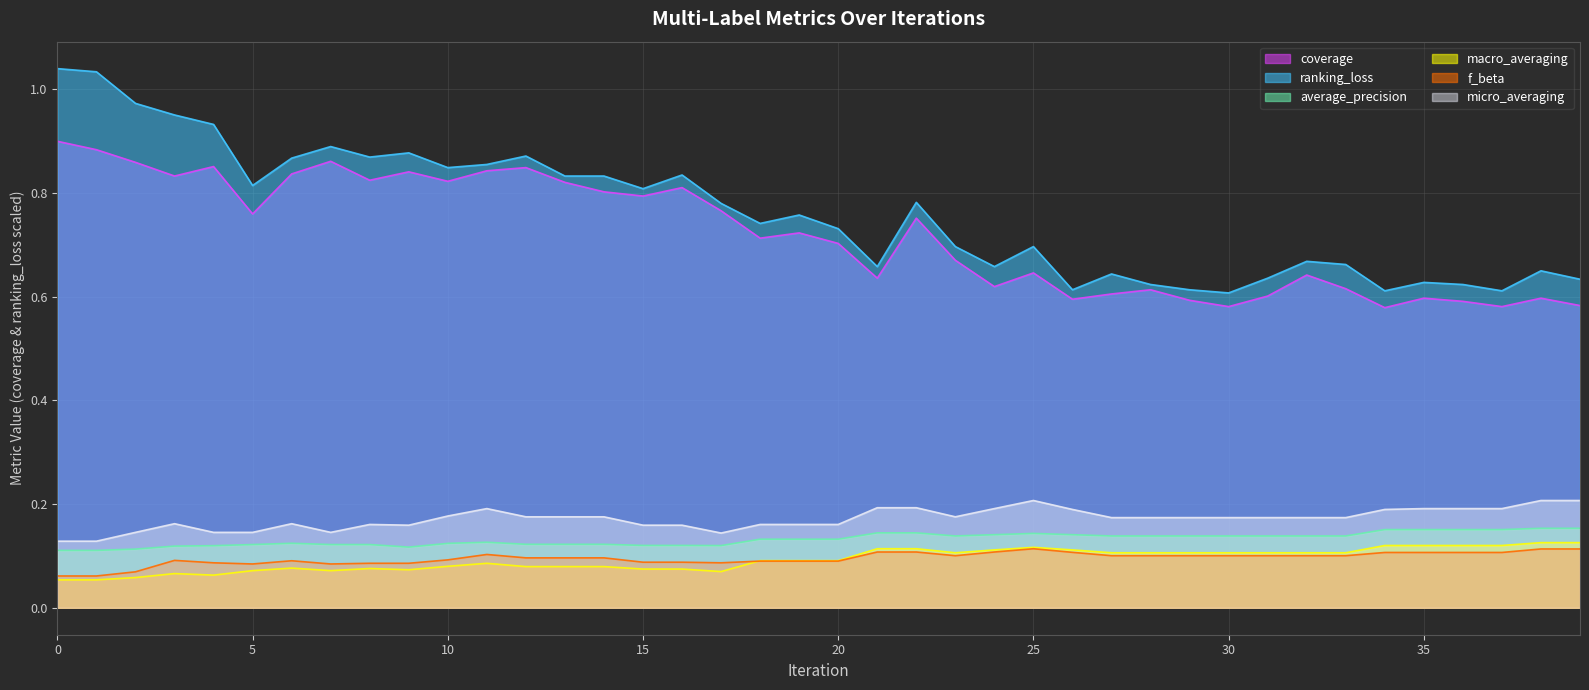

Which series has the widest spread of values?

ranking_loss